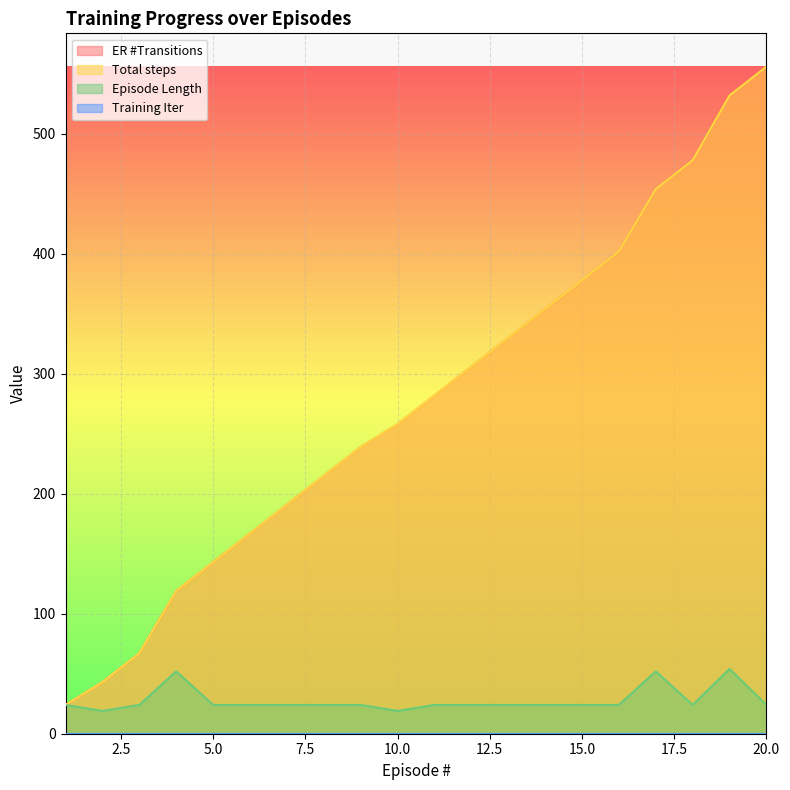

How many data points in ER #Transitions are less than 282?

10